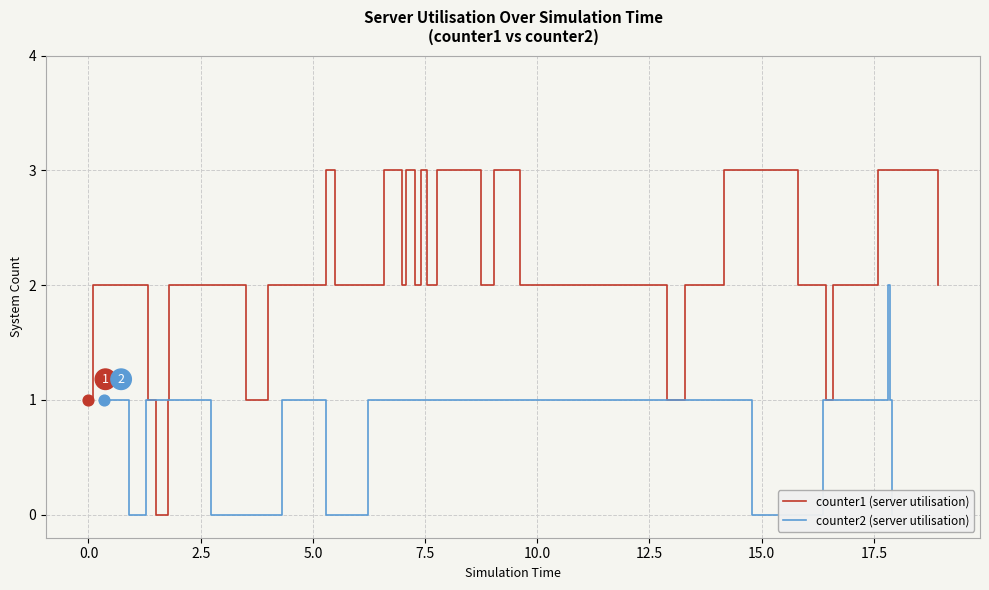

Which series has the largest total across all categories?

counter1_system